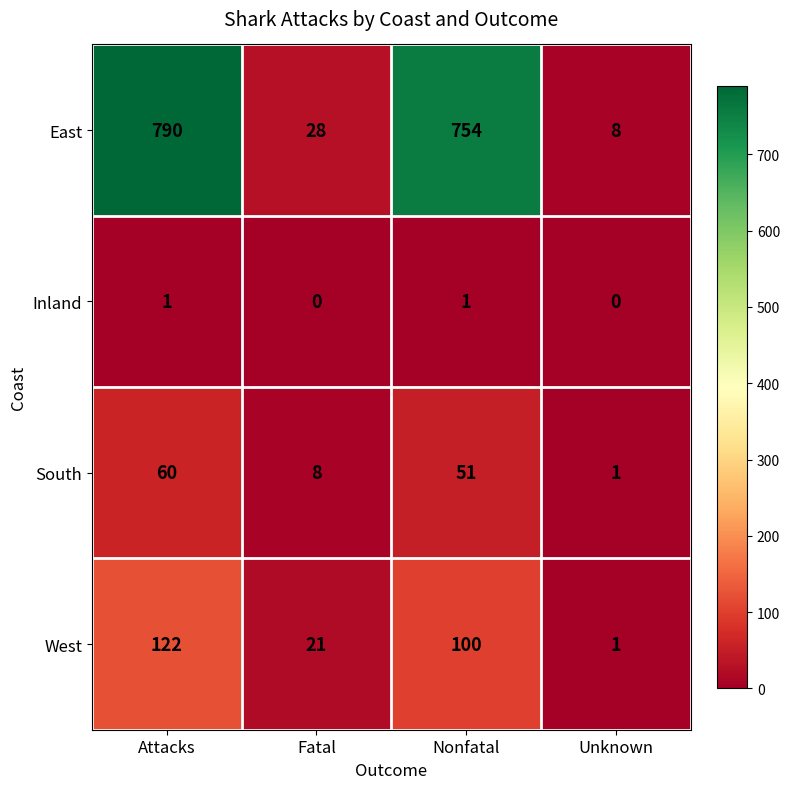

Which category has the highest value across all series?

Attacks